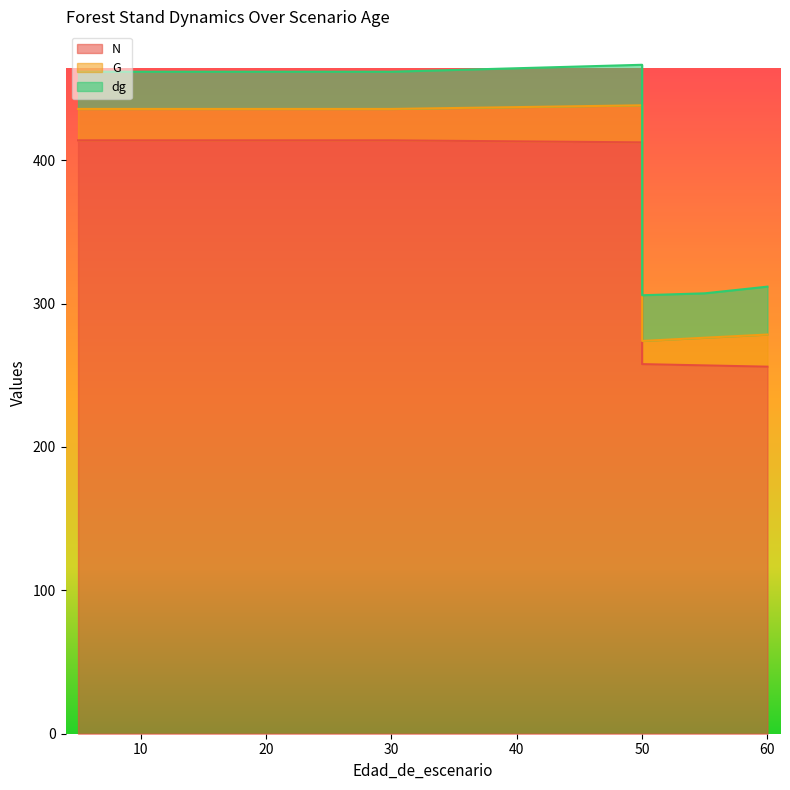

Between 10 and 30, which series saw the biggest shift?

N